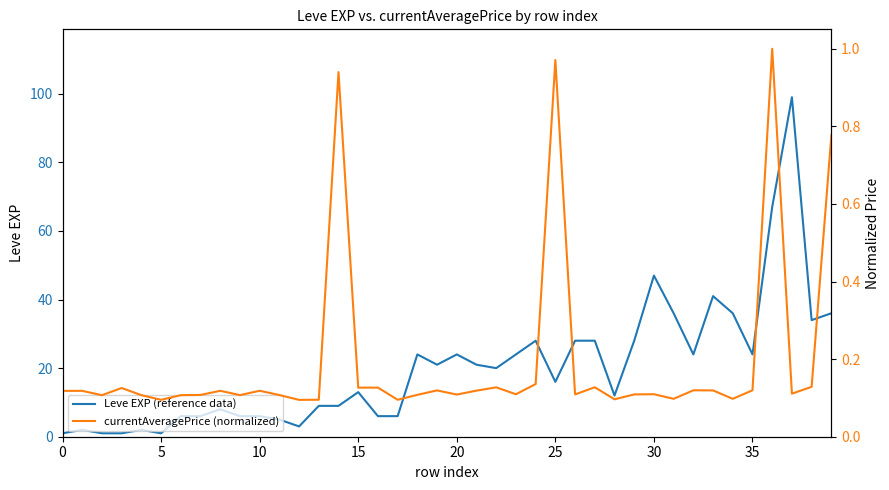

Which series has the widest spread of values?

Leve EXP (reference data)